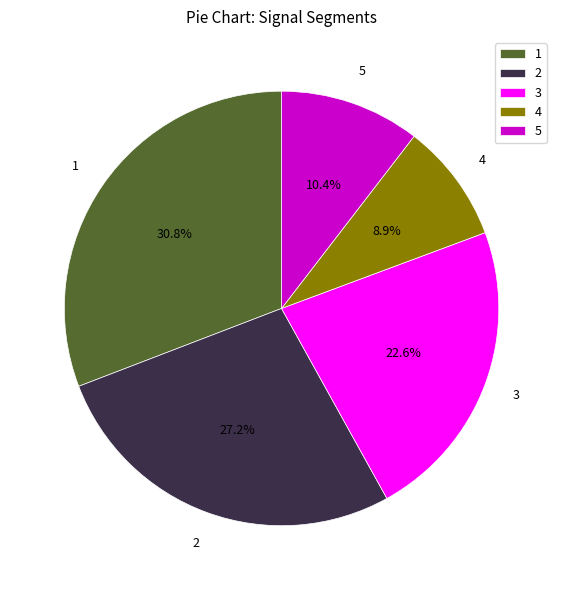

Rank the categories by value from lowest to highest.

4, 5, 3, 2, 1